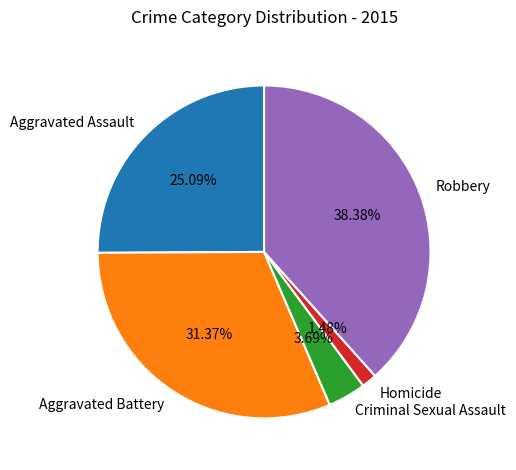

To the nearest percent, what is the average slice percentage?

20%